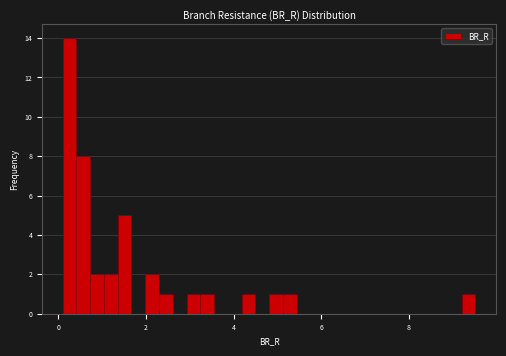

Read against the x-axis, roughly where is the centre of the tallest bar?

0.2